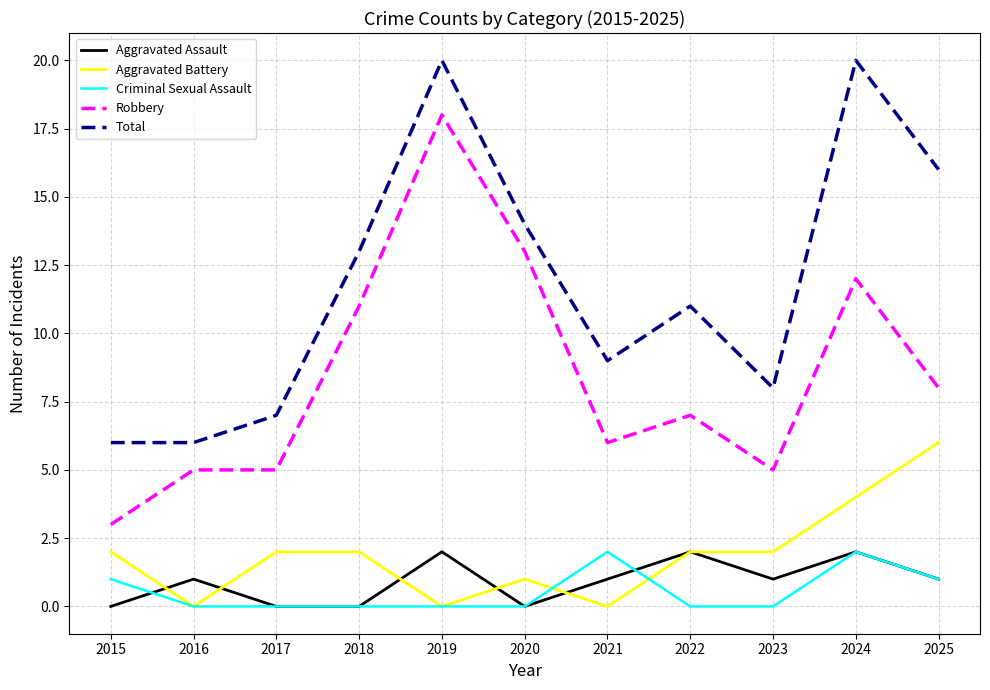

At which label does Aggravated Battery reach its peak?

2025